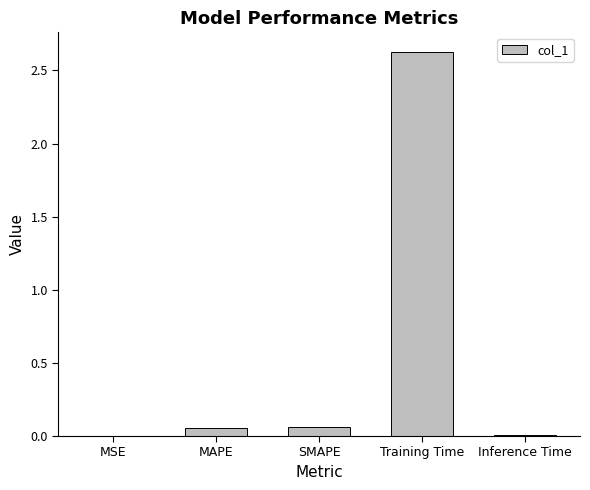

What is the change in value from SMAPE to Training Time?

+2.6